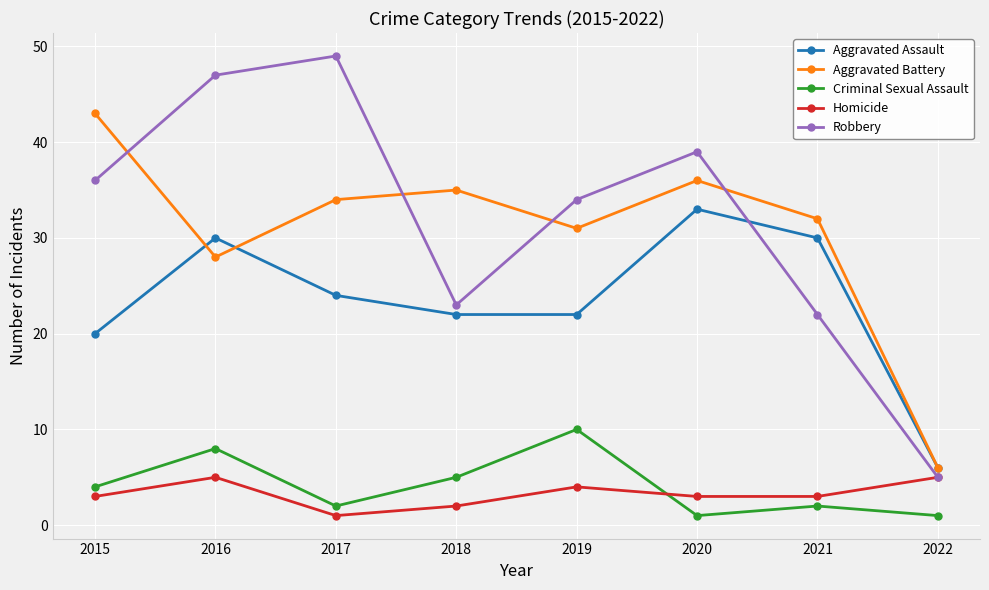

Which series has the widest spread of values?

Robbery